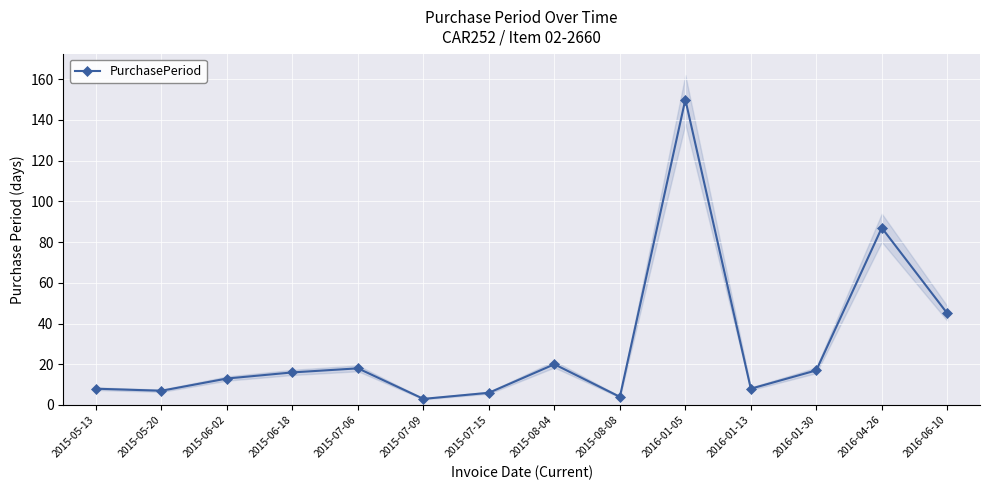

Which category has the lowest value across all series?

2015-07-09